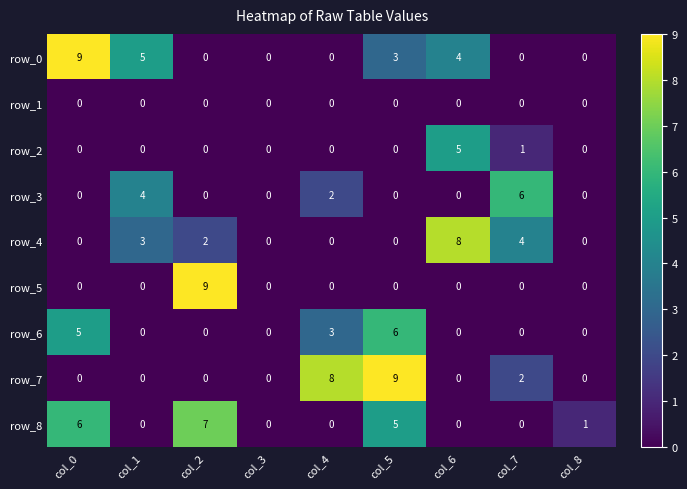

How many row_2 values are between 0 and 1?

8